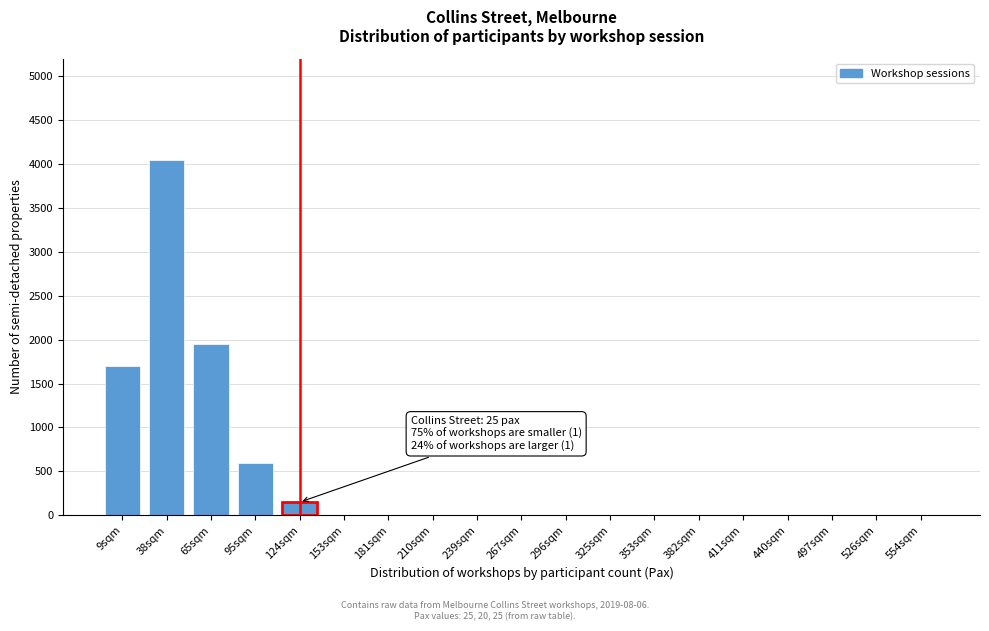

Reading left to right, transcribe all the data shown in this chart.

9sqm=1700	38sqm=4050	65sqm=1950	95sqm=600	124sqm=150	153sqm=0	181sqm=0	210sqm=0	239sqm=0	267sqm=0	296sqm=0	325sqm=0	353sqm=0	382sqm=0	411sqm=0	440sqm=0	497sqm=0	526sqm=0	554sqm=0